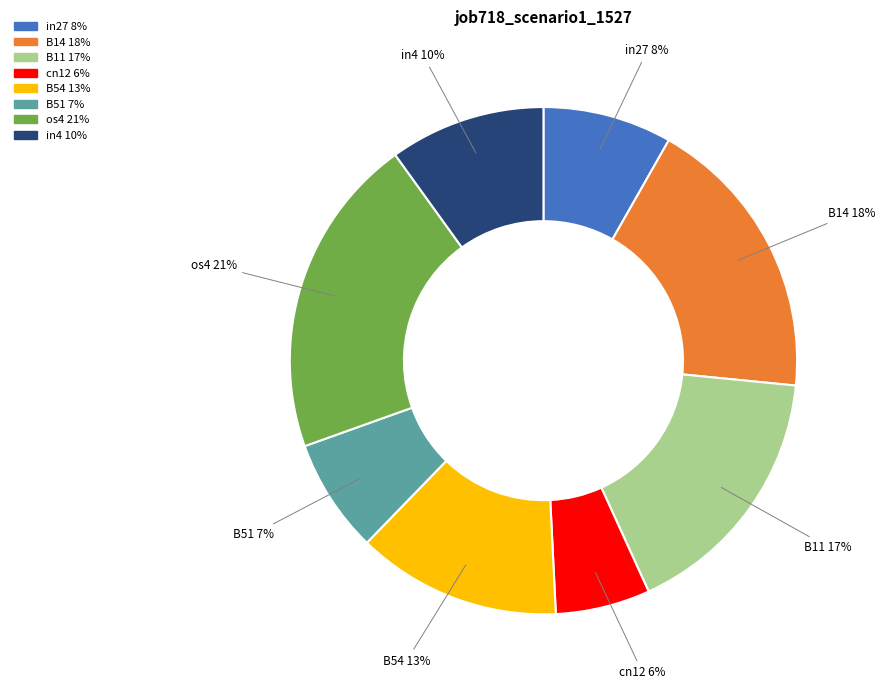

Rank the categories by value from highest to lowest.

os4, B14, B11, B54, in4, in27, B51, cn12